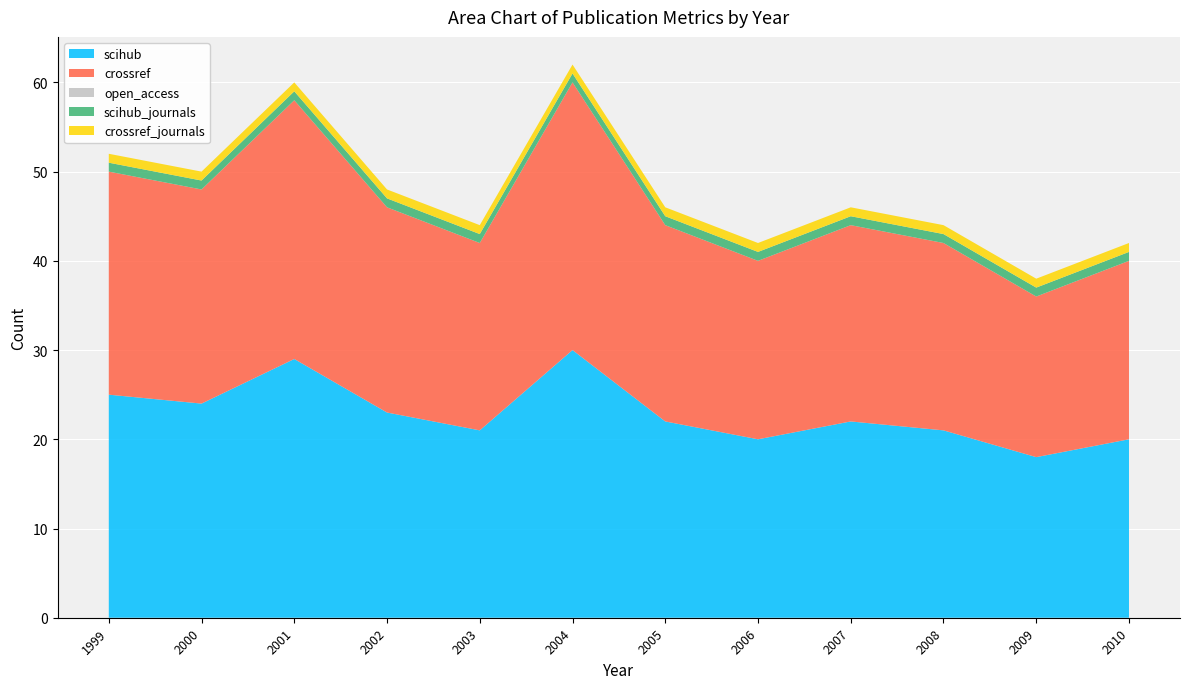

Reading right to left, what are all the values shown in this chart?

scihub: 20	18	21	22	20	22	30	21	23	29	24	25
crossref: 20	18	21	22	20	22	30	21	23	29	24	25
open_access: 0	0	0	0	0	0	0	0	0	0	0	0
scihub_journals: 1	1	1	1	1	1	1	1	1	1	1	1
crossref_journals: 1	1	1	1	1	1	1	1	1	1	1	1